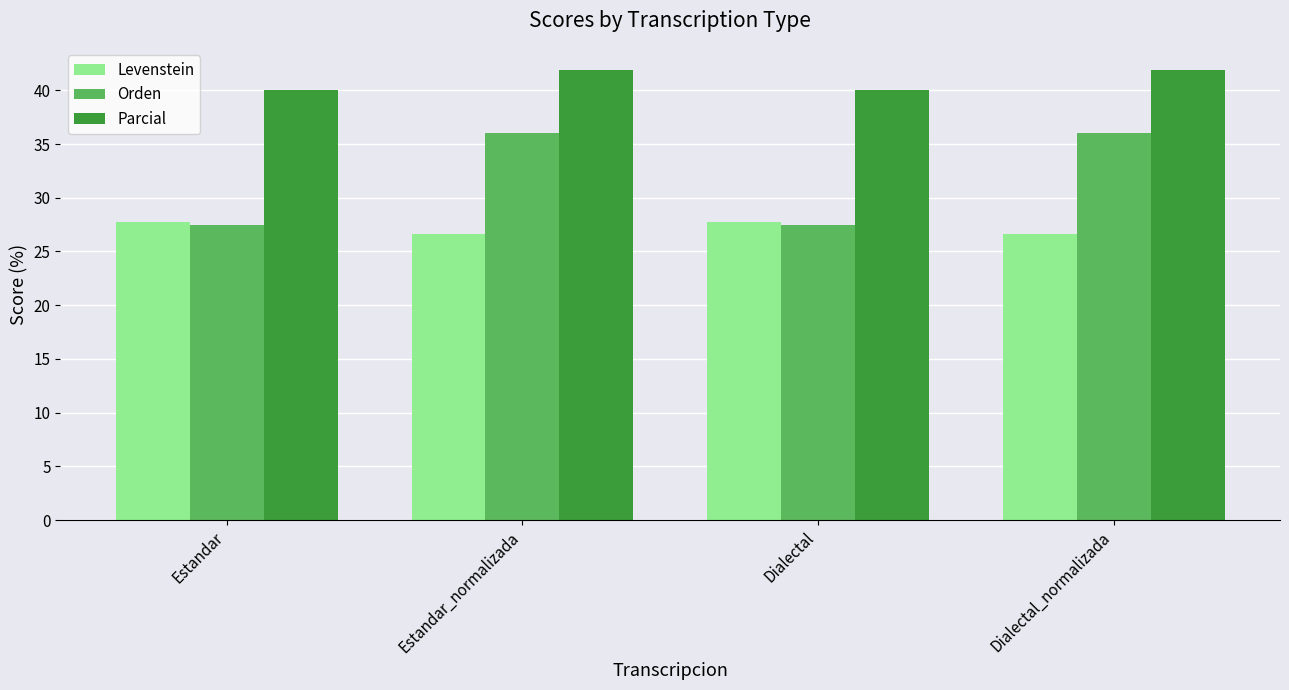

What is the label of the 1st bar from the right?

Dialectal_normalizada